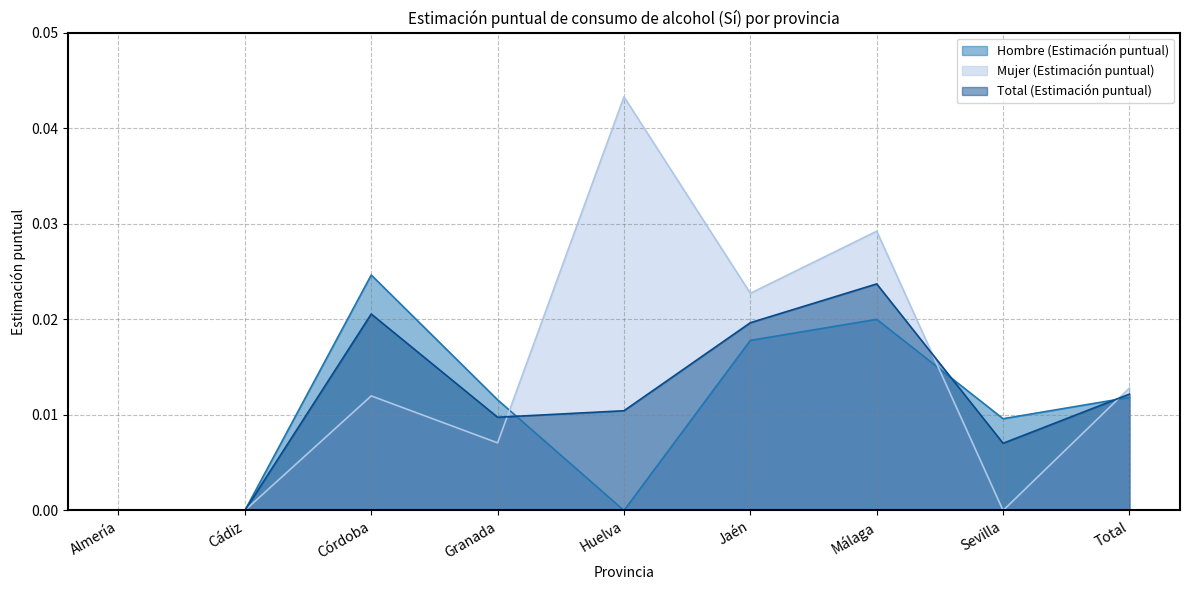

At which label is Hombre (Estimación puntual) closest to 0?

Almería